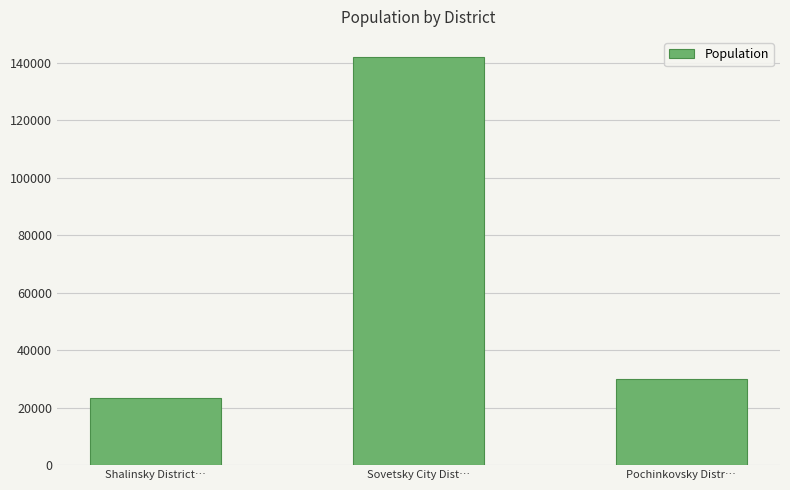

What is the label of the 2nd bar from the left?

Sovetsky City Dist…